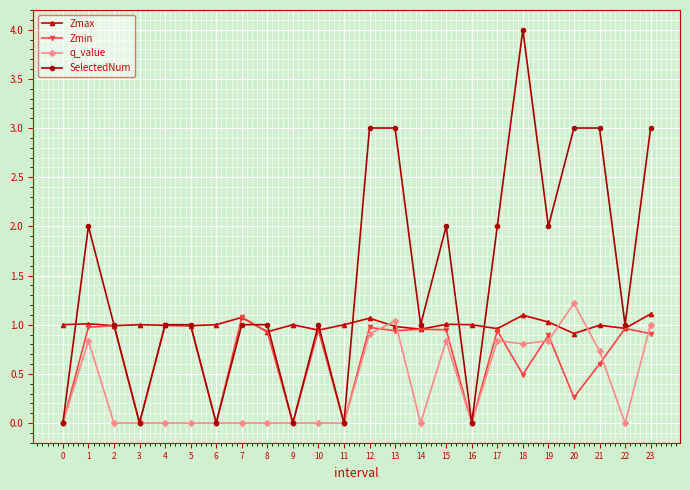

True or false: Zmax has more than 2 points higher than both neighbors.

True